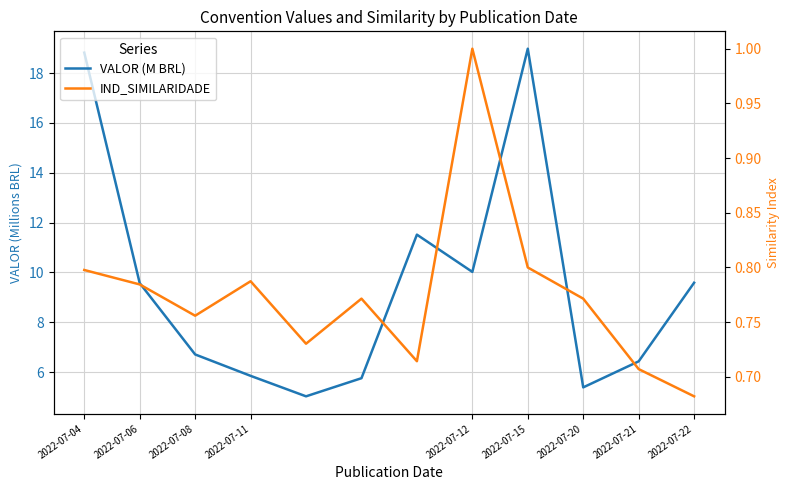

Rank the series at 2022-07-15 from lowest to highest value.

IND_SIMILARIDADE, VALOR (M BRL)